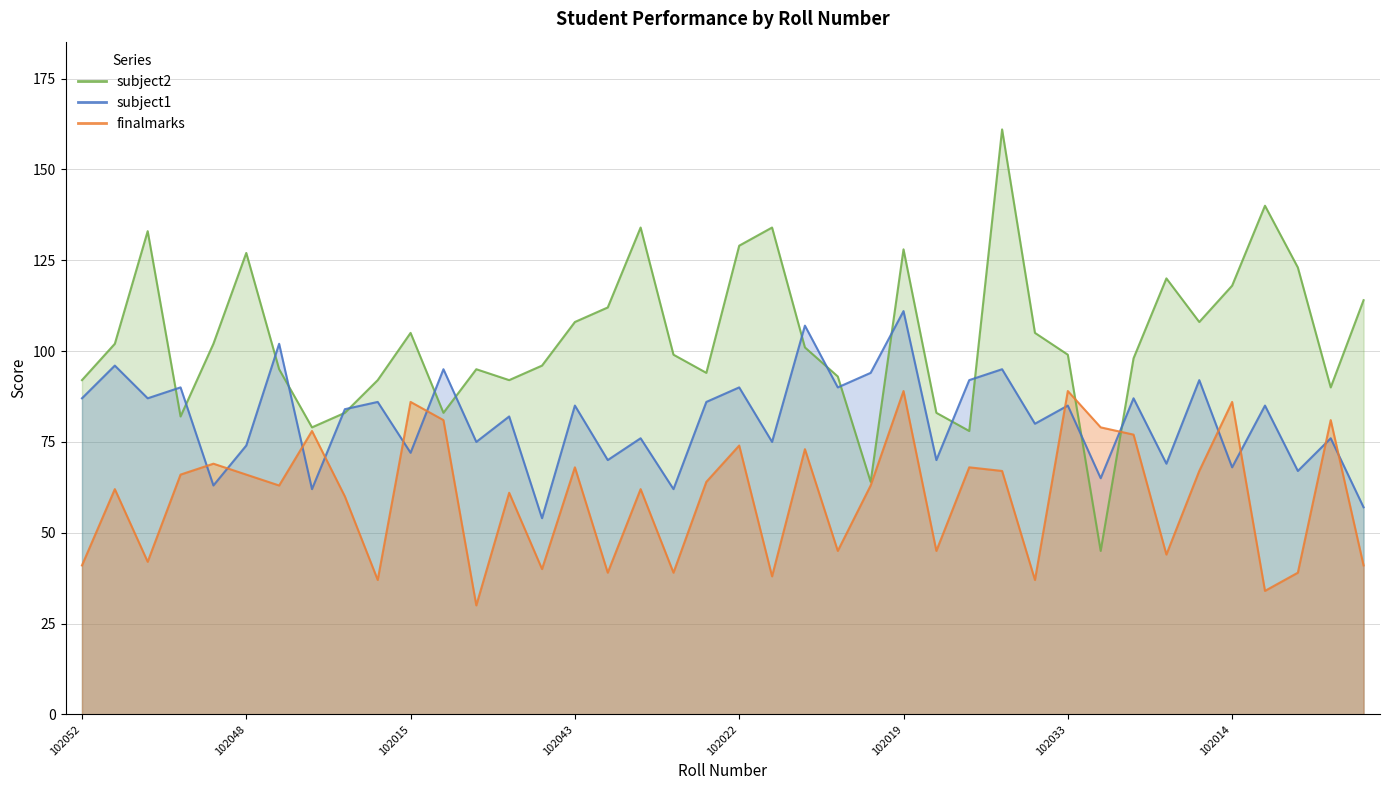

What is the minimum value shown in the chart?

30